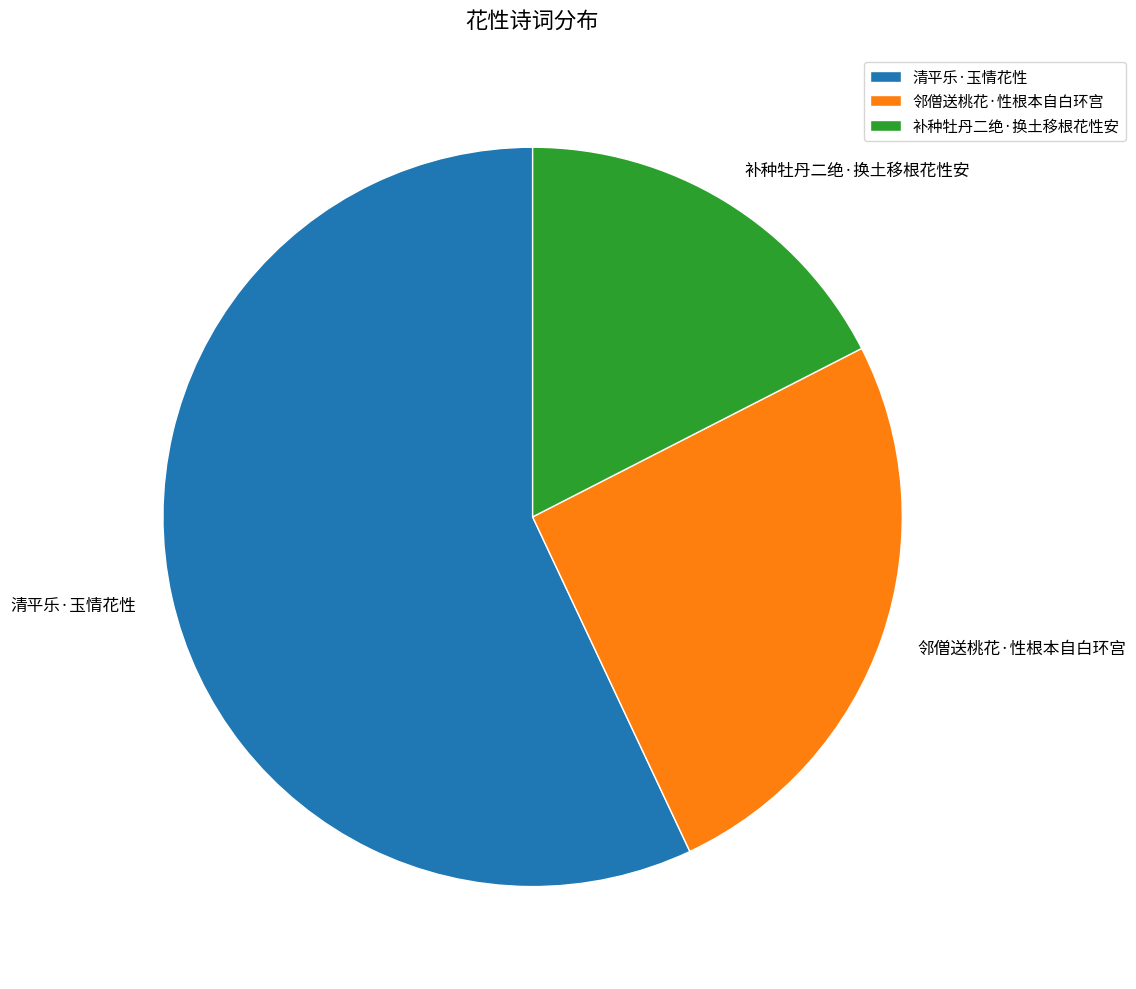

What is the smallest slice in the pie chart?

补种牡丹二绝·换土移根花性安